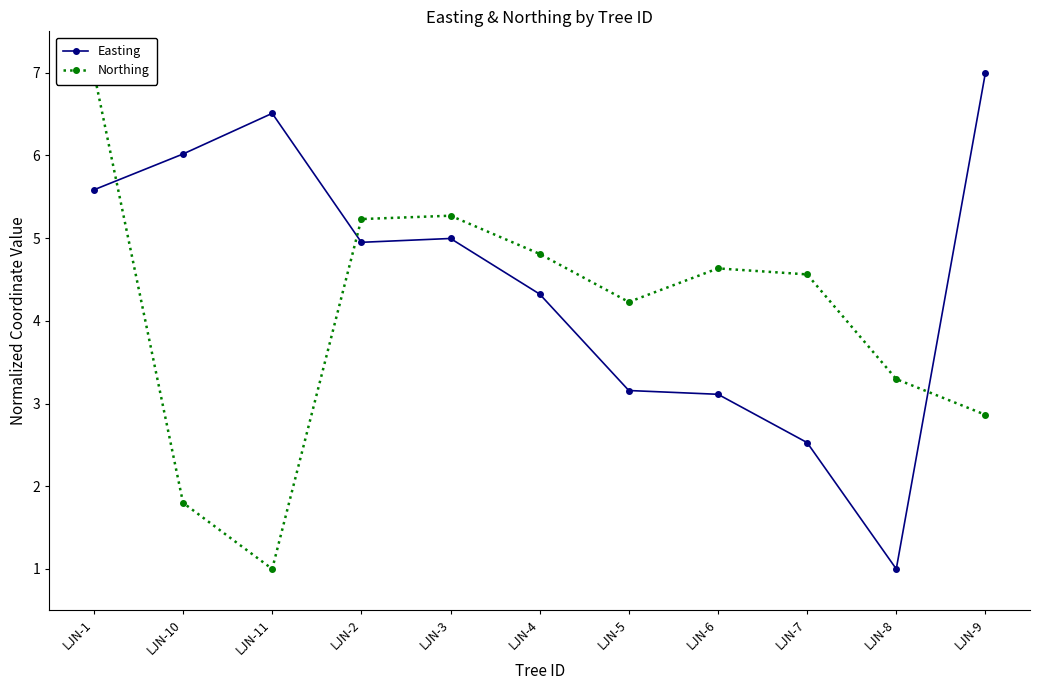

Between LJN-1 and LJN-4, which series saw the biggest shift?

Northing